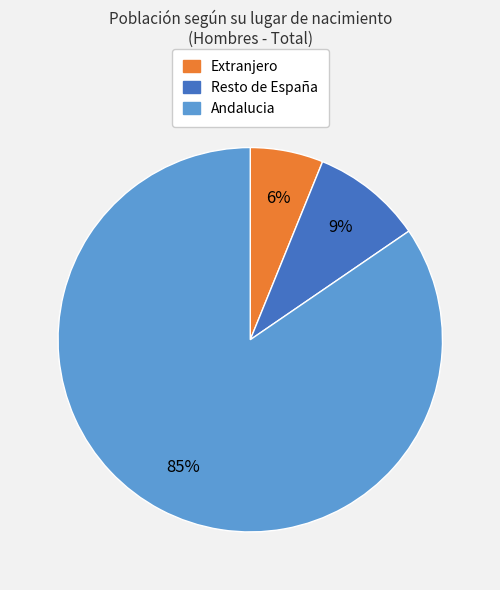

To the nearest percent, what portion does Extranjero represent?

6%